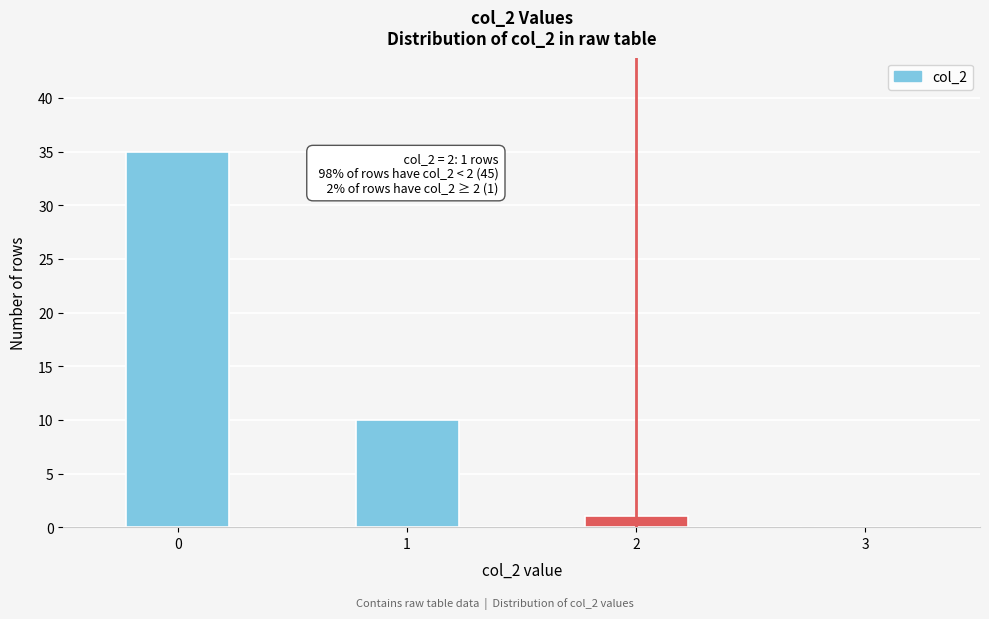

Which range on the x-axis has the tallest bar?

-0.25 to 0.25